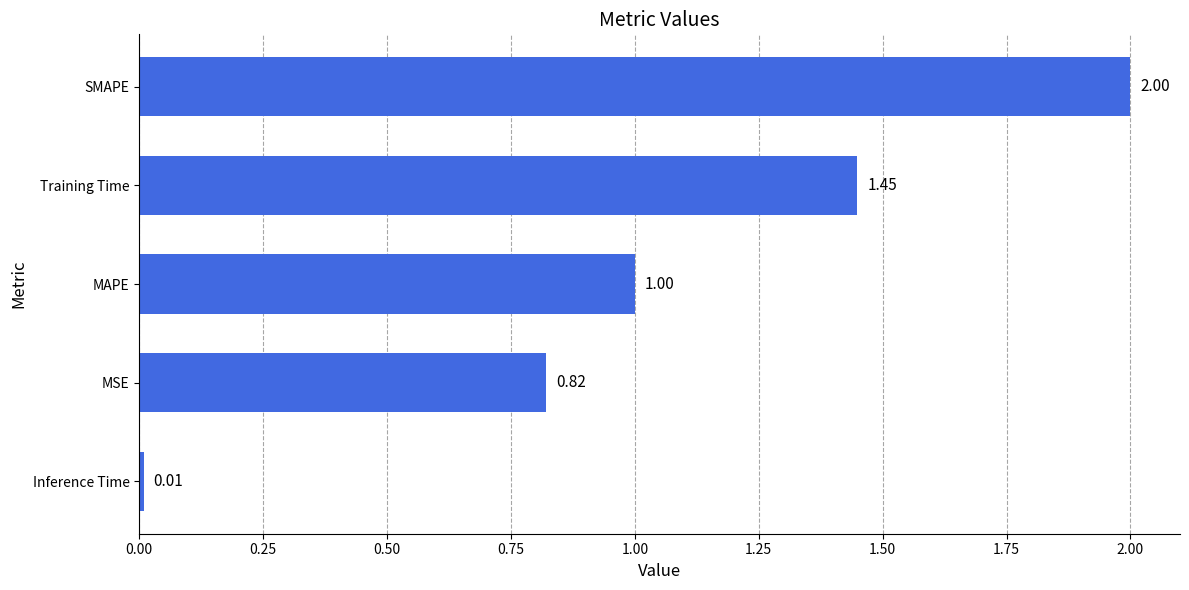

What is the greatest value displayed?

2.0